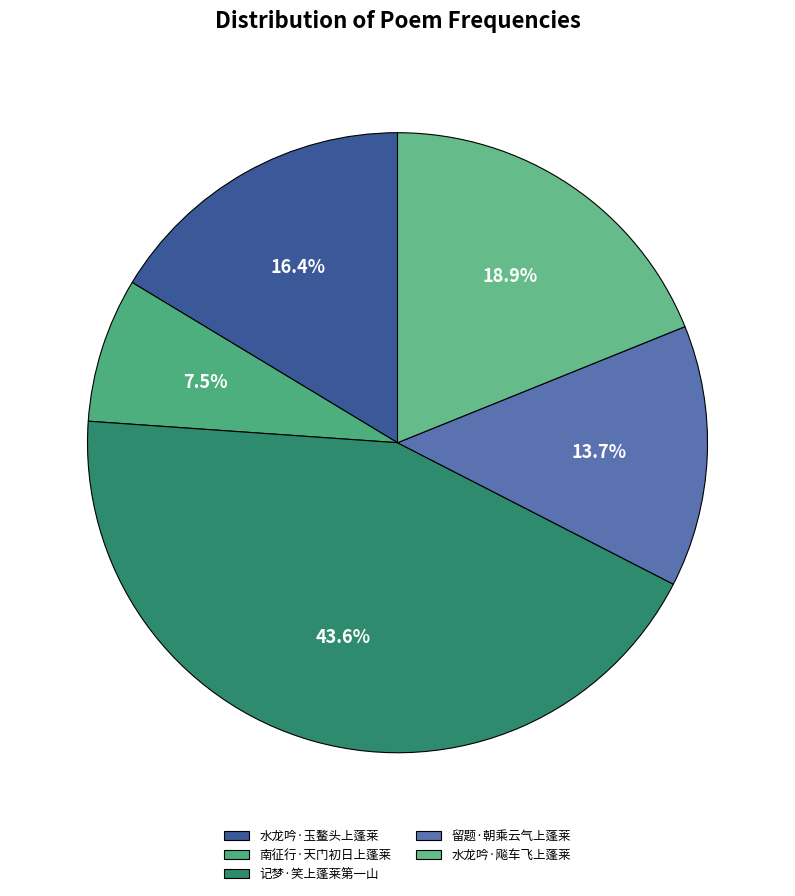

Which slice is the largest?

记梦·笑上蓬莱第一山